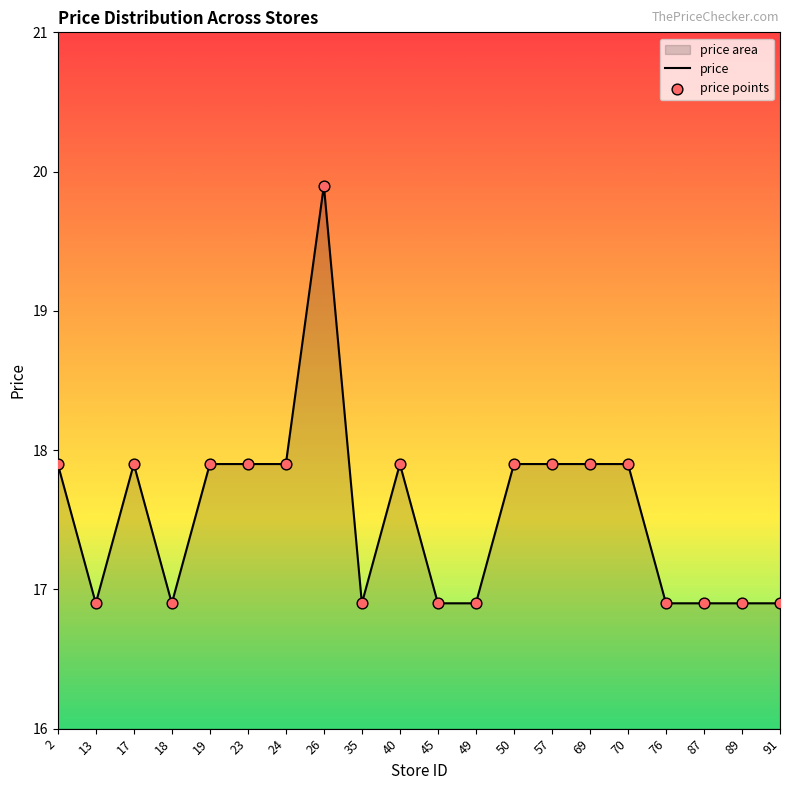

What is the ratio of the value at 35 to the value at 91?

1.0